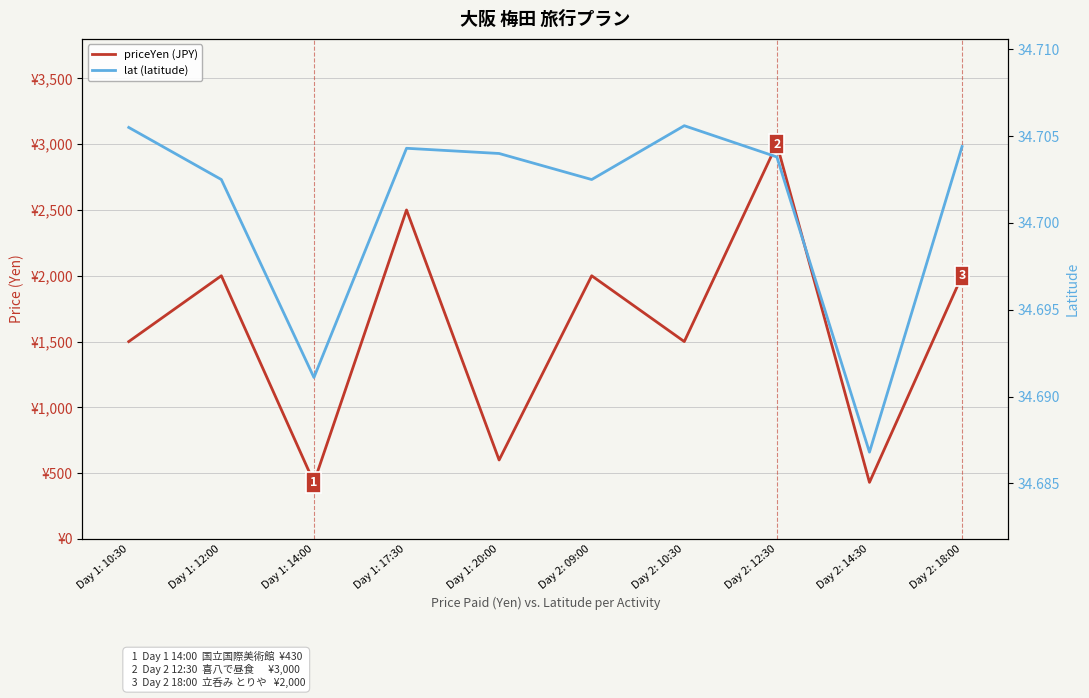

At which category is the sum across all series the highest?

Day 2: 12:30